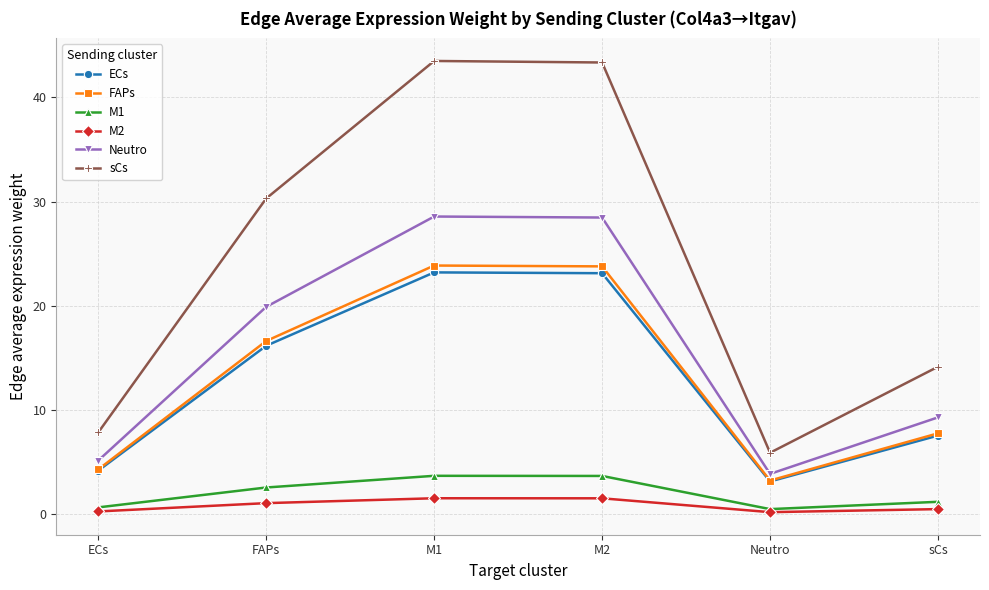

What is the sum of all FAPs values?

79.6